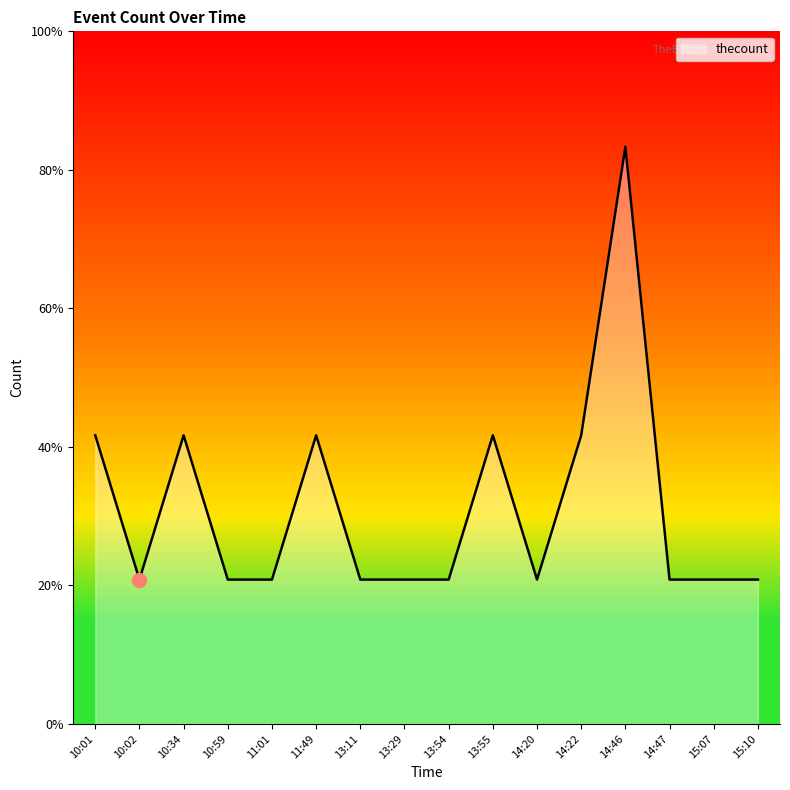

What is the minimum value shown in the chart?

1